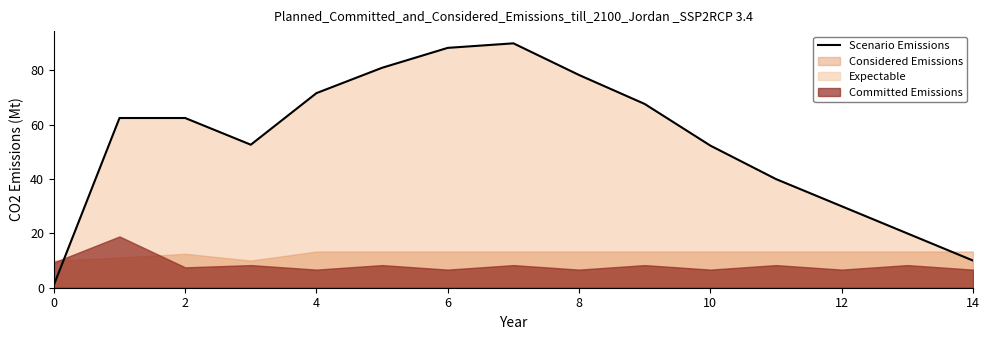

How many lines are shown in the chart?

1